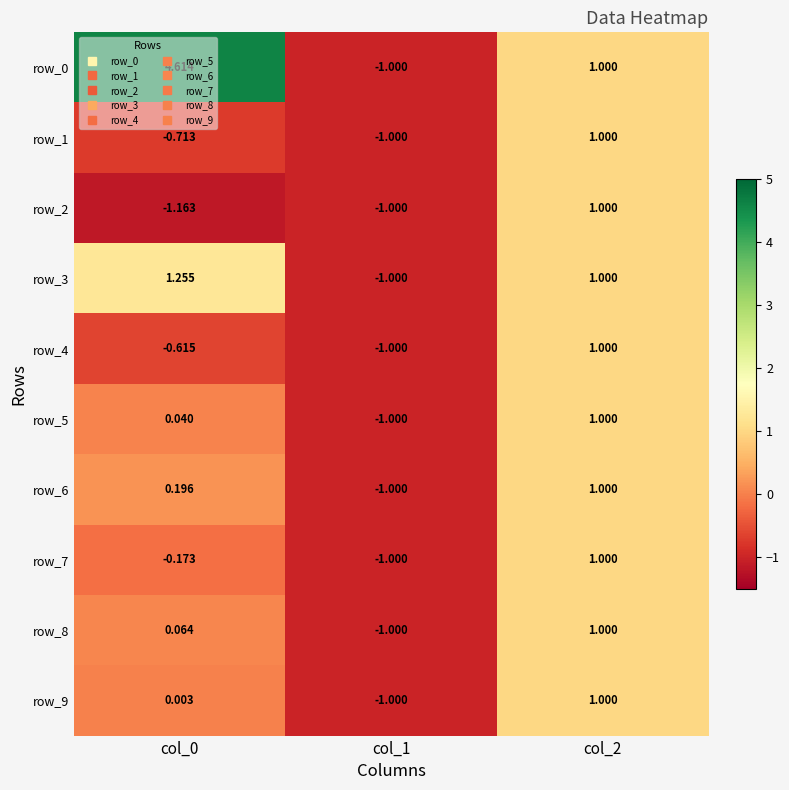

How many values in the row_9 series exceed 0?

2